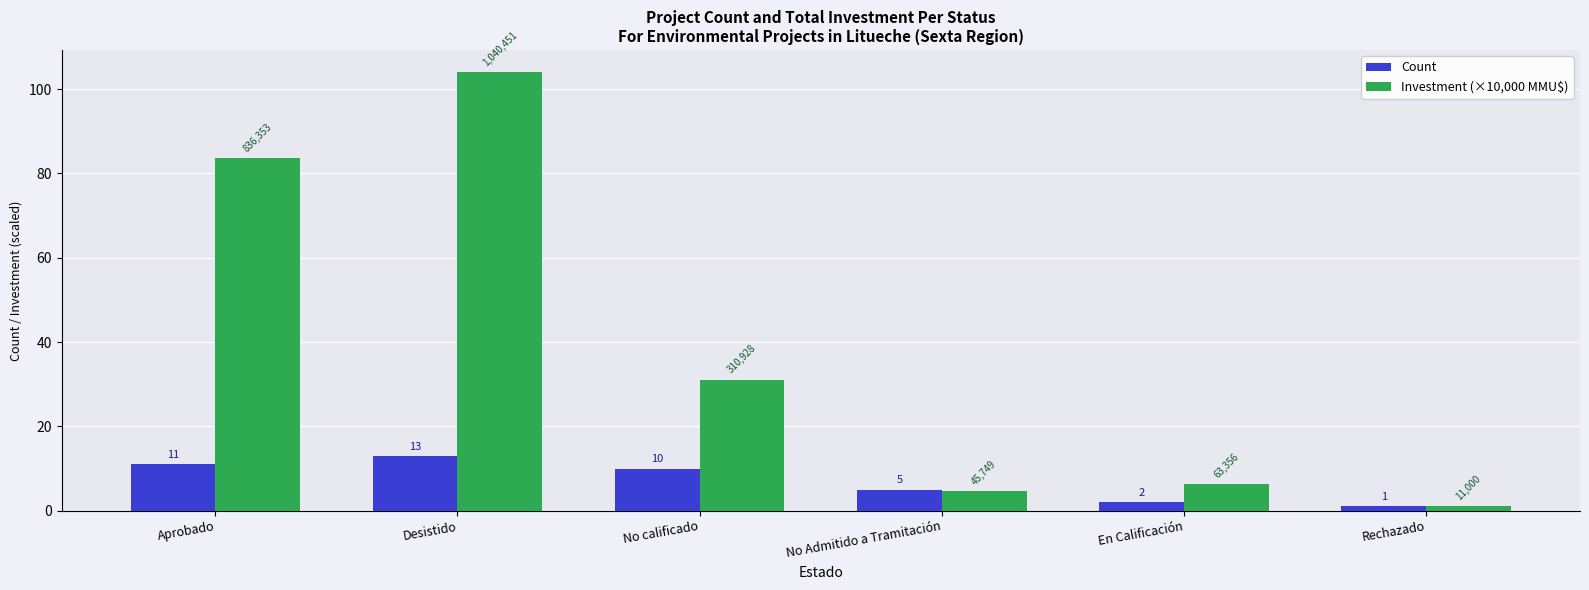

List the labels in order of Count value, smallest first.

Rechazado, En Calificación, No Admitido a Tramitación, No calificado, Aprobado, Desistido